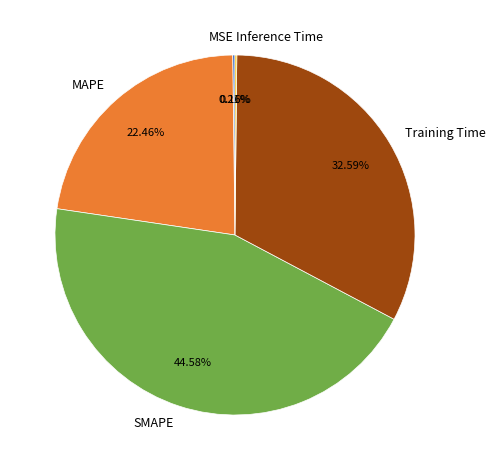

To the nearest percent, what portion does MAPE represent?

22%